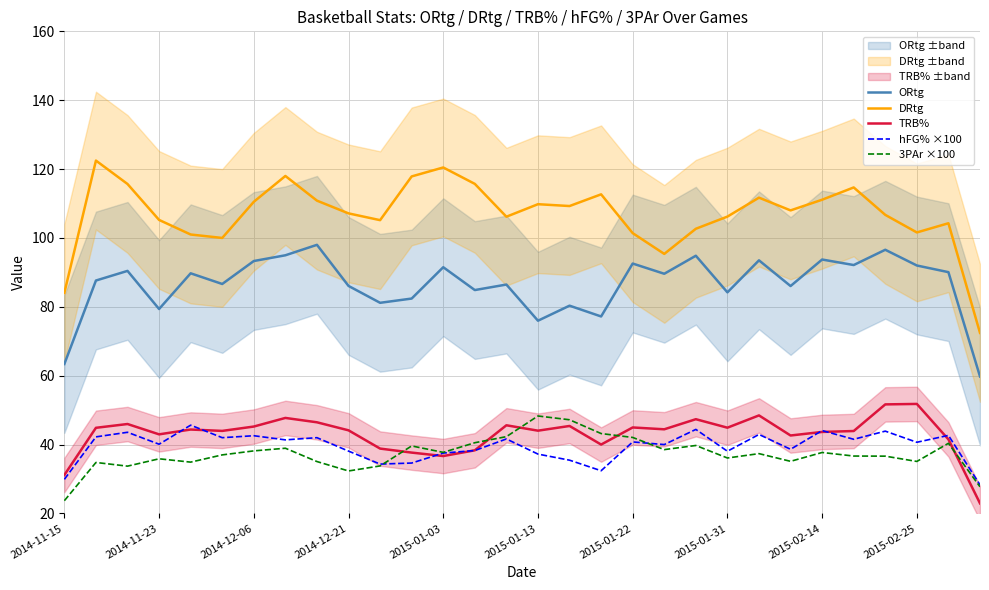

What is the highest value of the ORtg series?

98.0